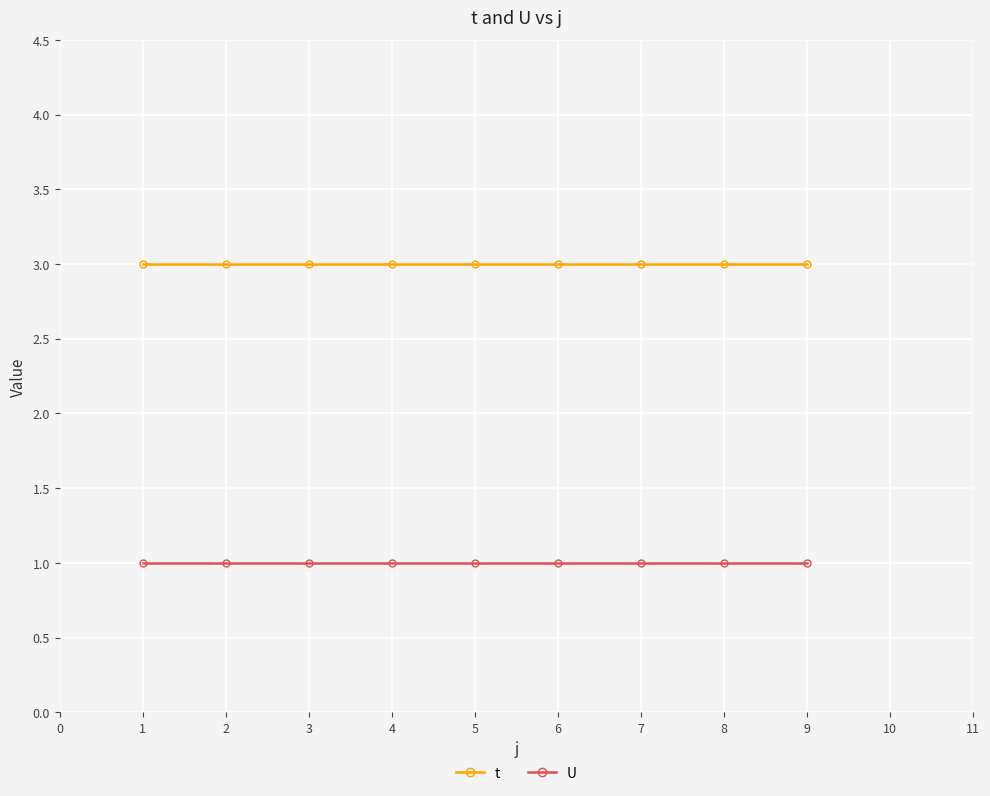

What are all the series names shown in the legend?

t, U